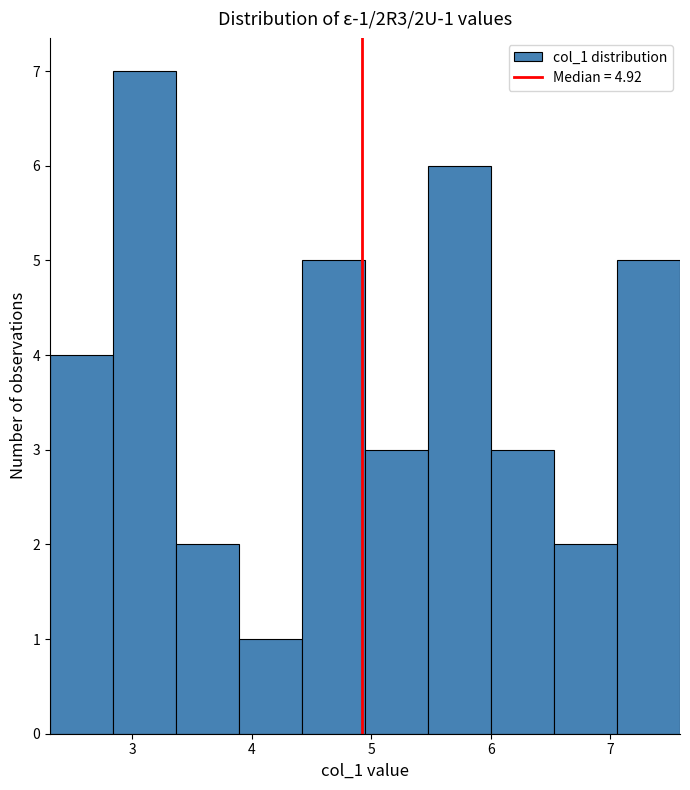

Over which range of the x-axis is the bar tallest?

2.8 to 3.4